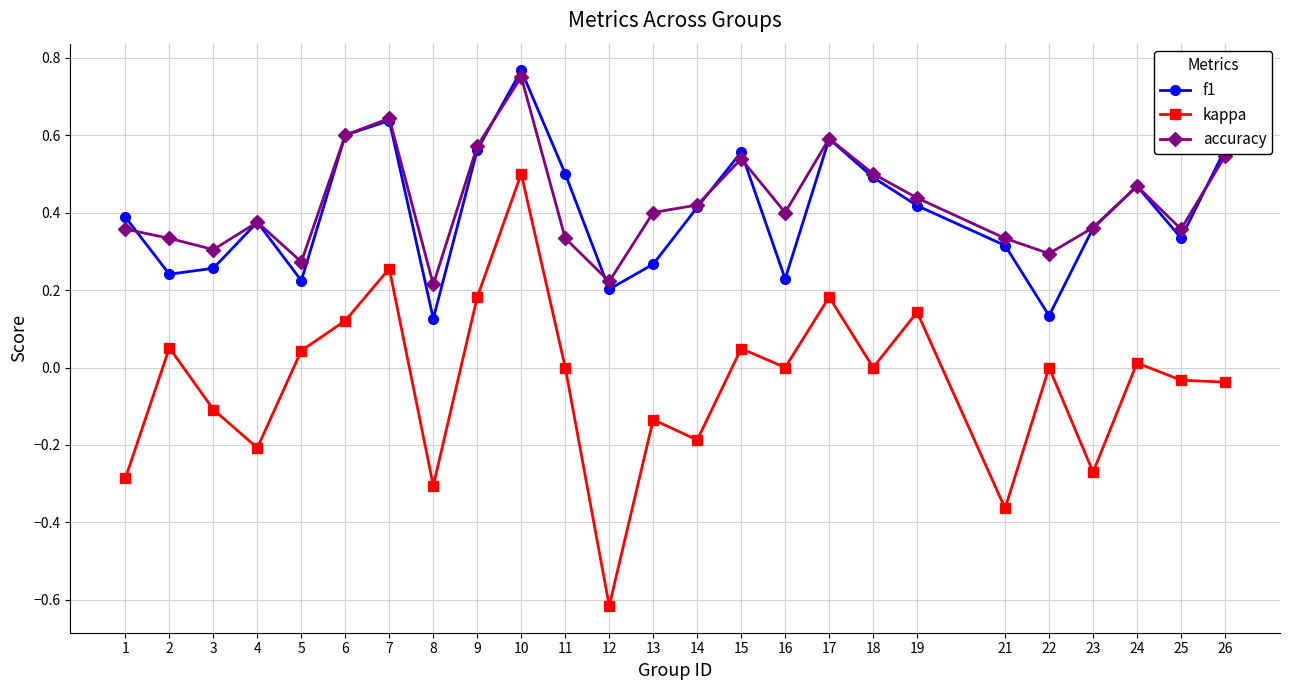

Is it true that f1 equals 0.5 at 25?

False